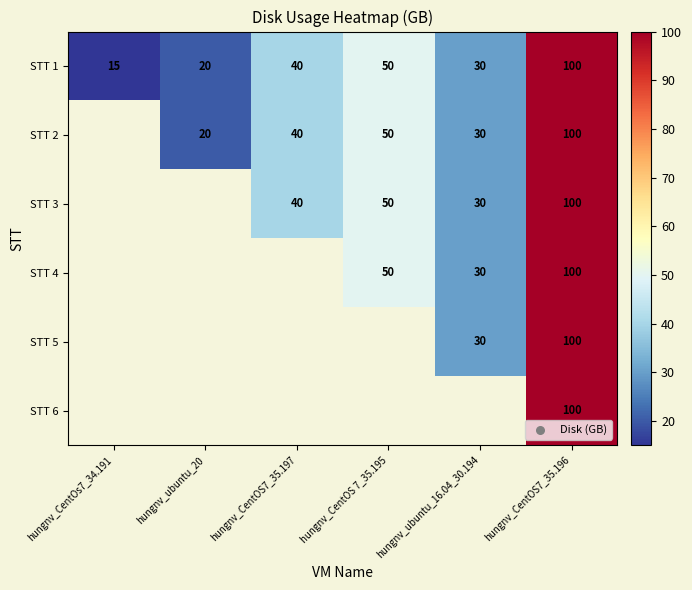

Rank the categories by STT 1 value from highest to lowest.

hungnv_CentOS7_35.196, hungnv_CentOS 7_35.195, hungnv_CentOS7_35.197, hungnv_ubuntu_16.04_30.194, hungnv_ubuntu_20, hungnv_CentOs7_34.191